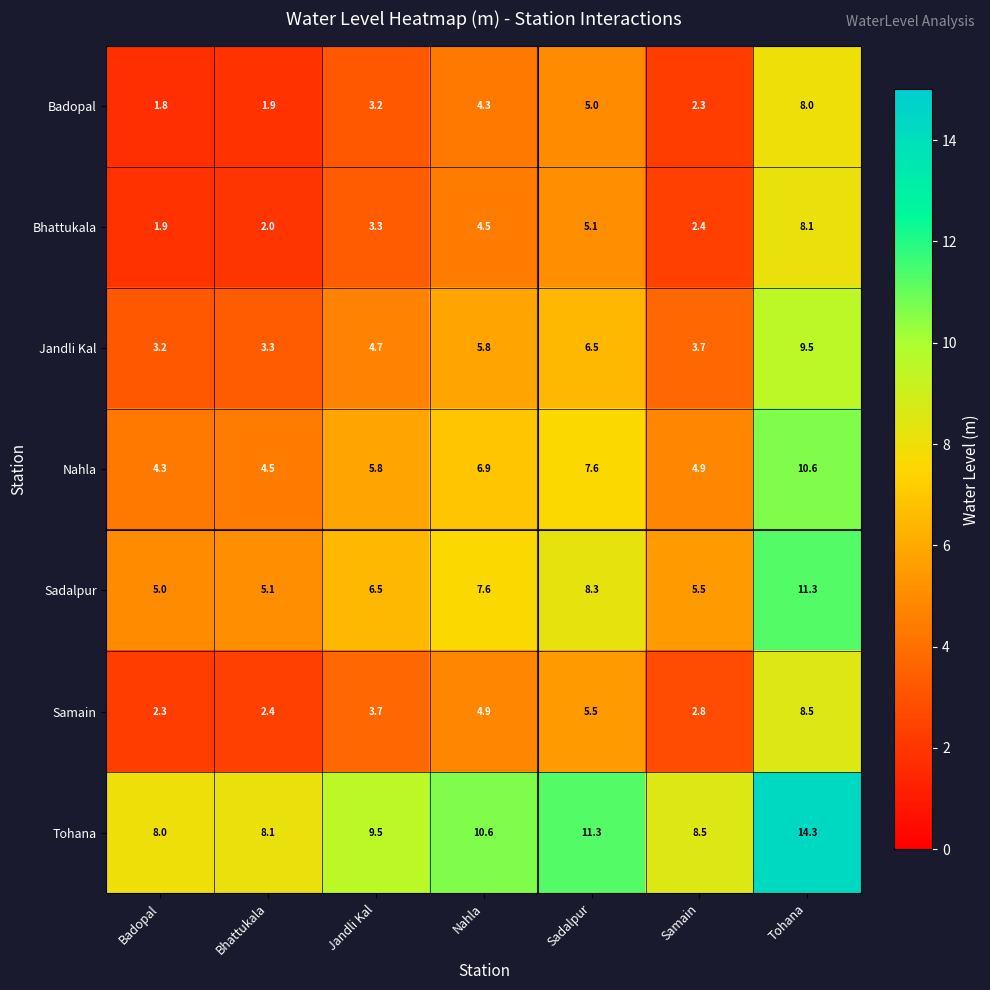

The Badopal series shows 5.6 at Nahla. True or false?

False